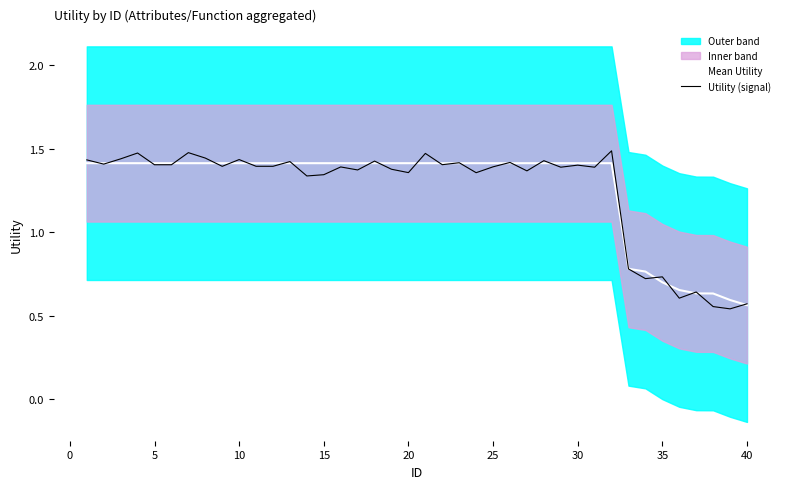

At which label is Mean Utility closest to 0?

40